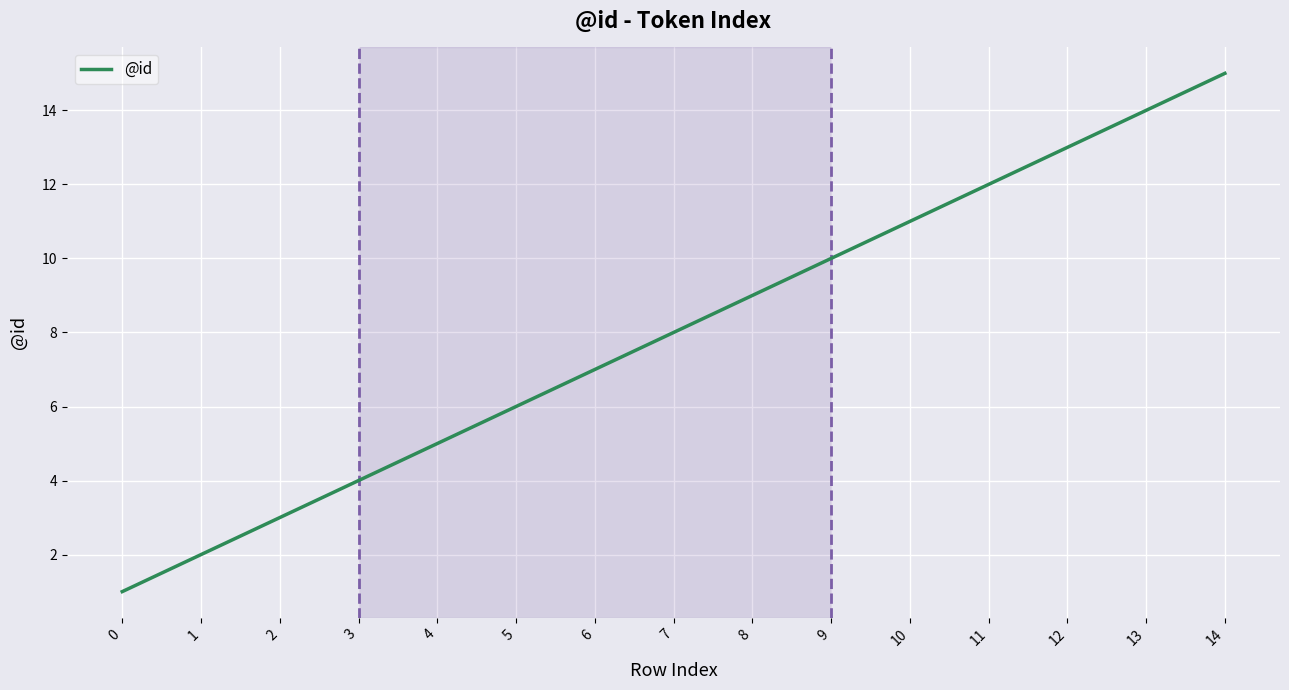

Is it true that the value at 14 is 15?

True